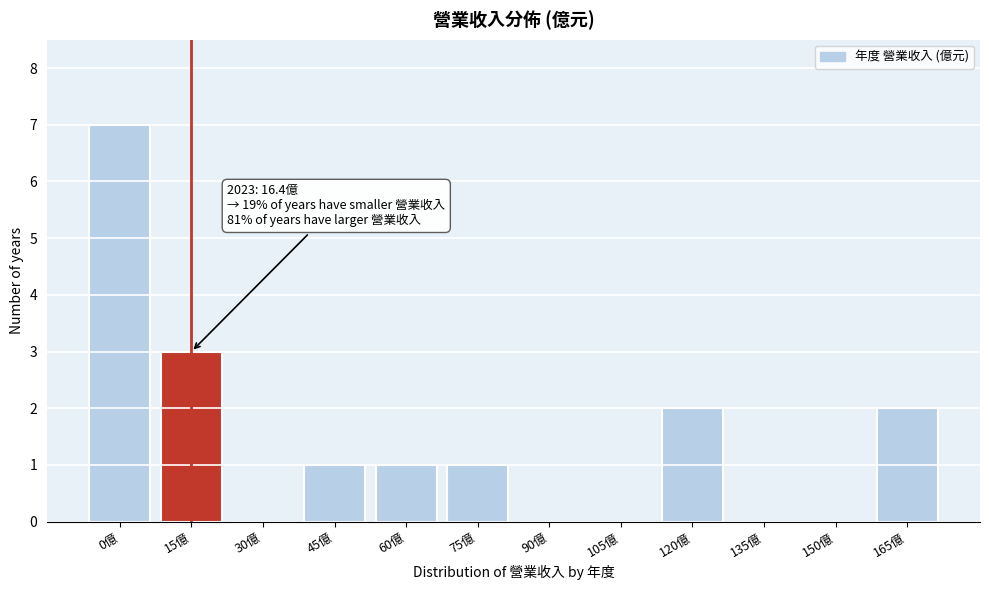

Reading right to left, what are all the values shown in this chart?

165億=2	150億=0	135億=0	120億=2	105億=0	90億=0	75億=1	60億=1	45億=1	30億=0	15億=3	0億=7